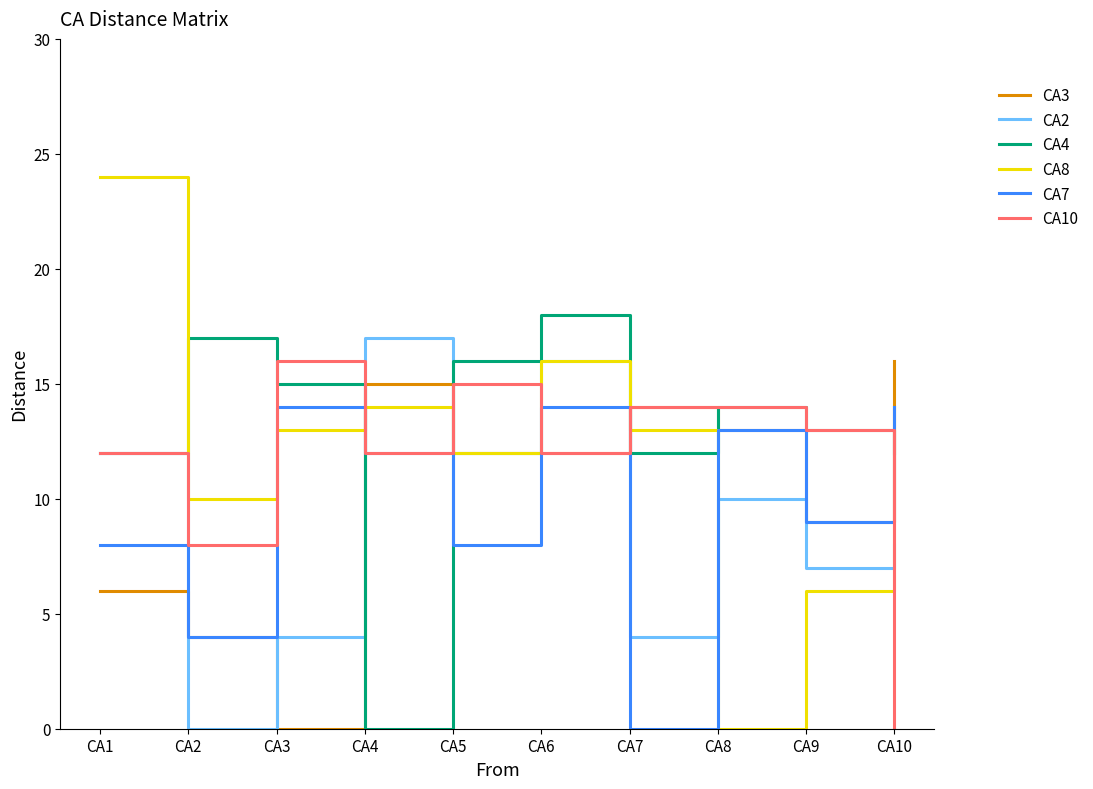

Which series has the largest total across all categories?

CA4